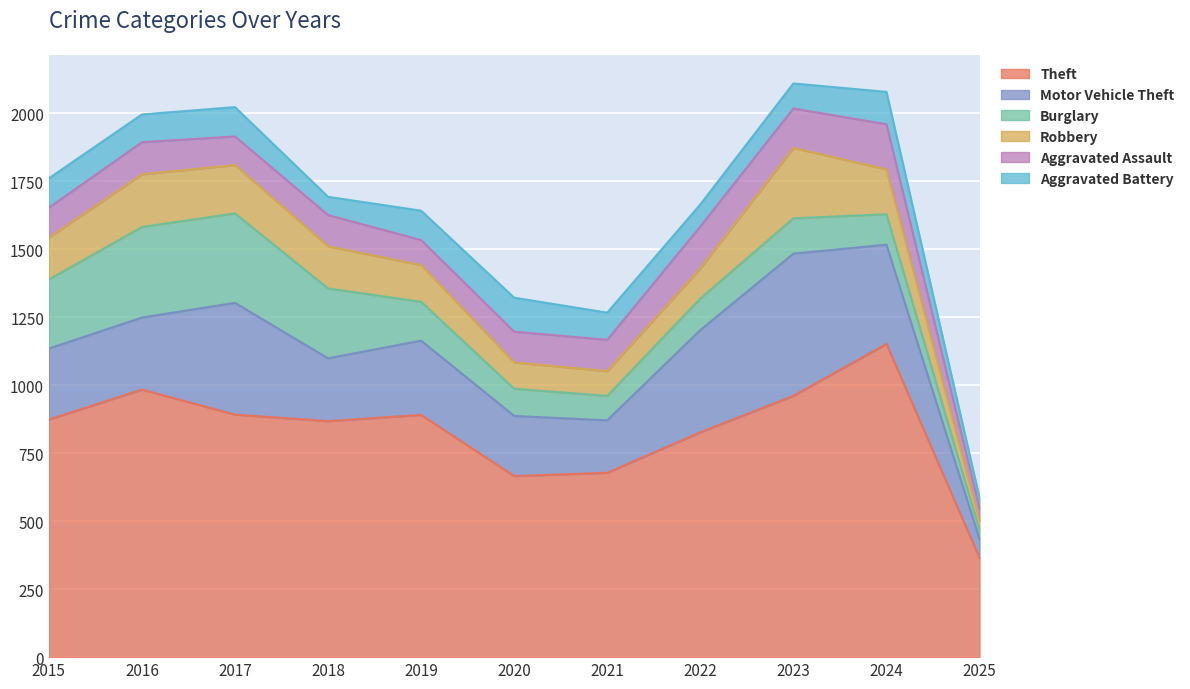

True or false: Aggravated Assault and Motor Vehicle Theft cross at least once.

False